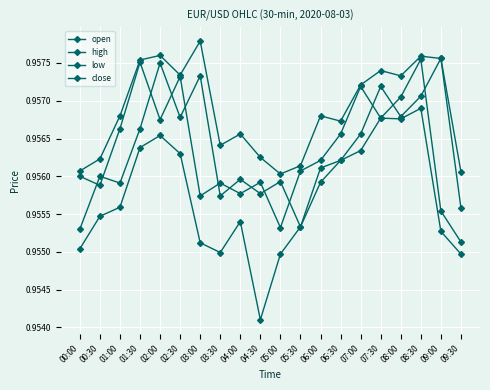

The close series shows 0.6 at 09:30. True or false?

False